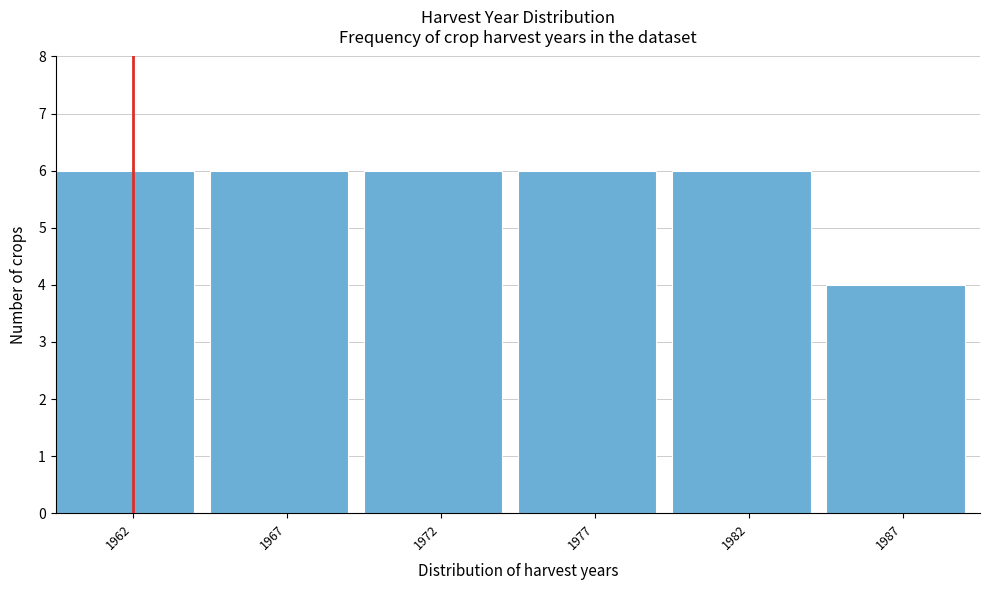

Reading left to right, extract all data points from this chart.

1962=6	1967=6	1972=6	1977=6	1982=6	1987=4